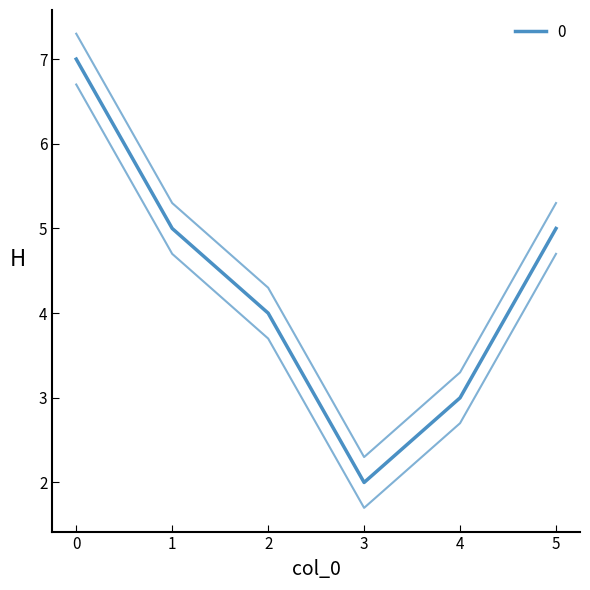

What is the average value?

4